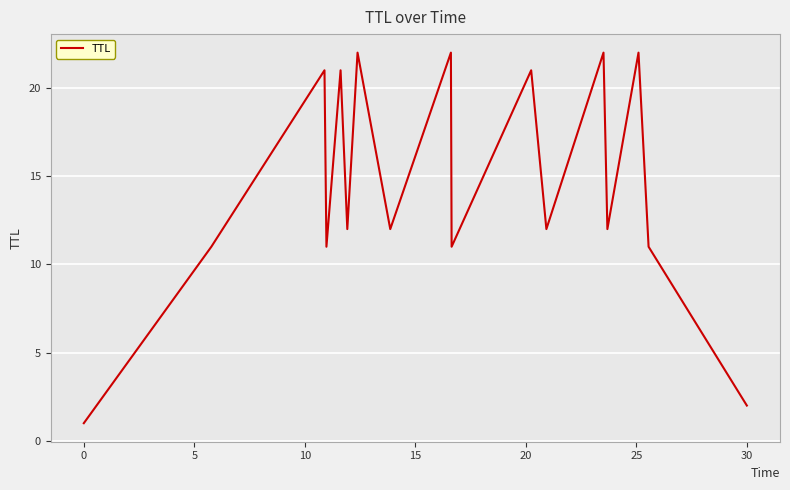

What is the average value?

14